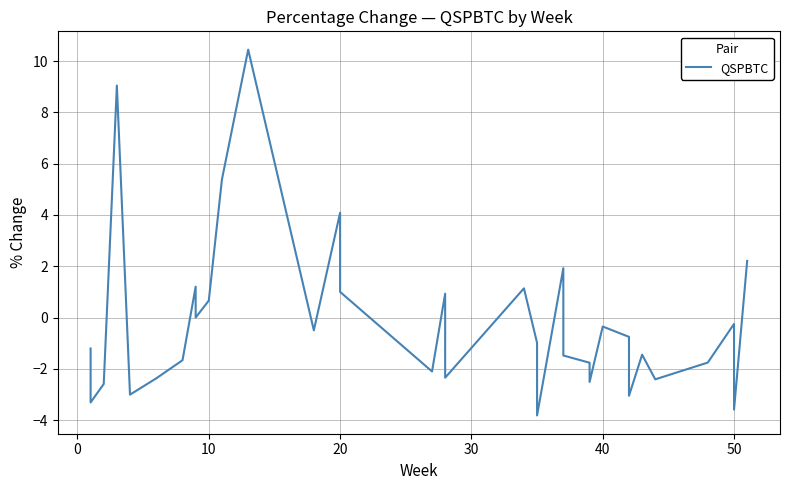

What is the difference between the second highest and second lowest values?

12.6